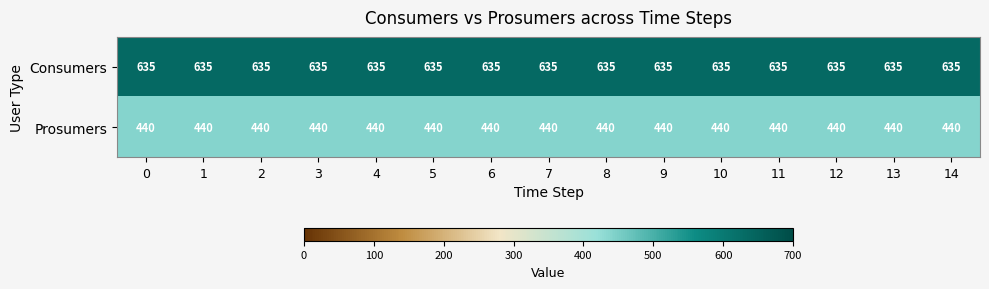

Which series has the largest total across all categories?

Consumers